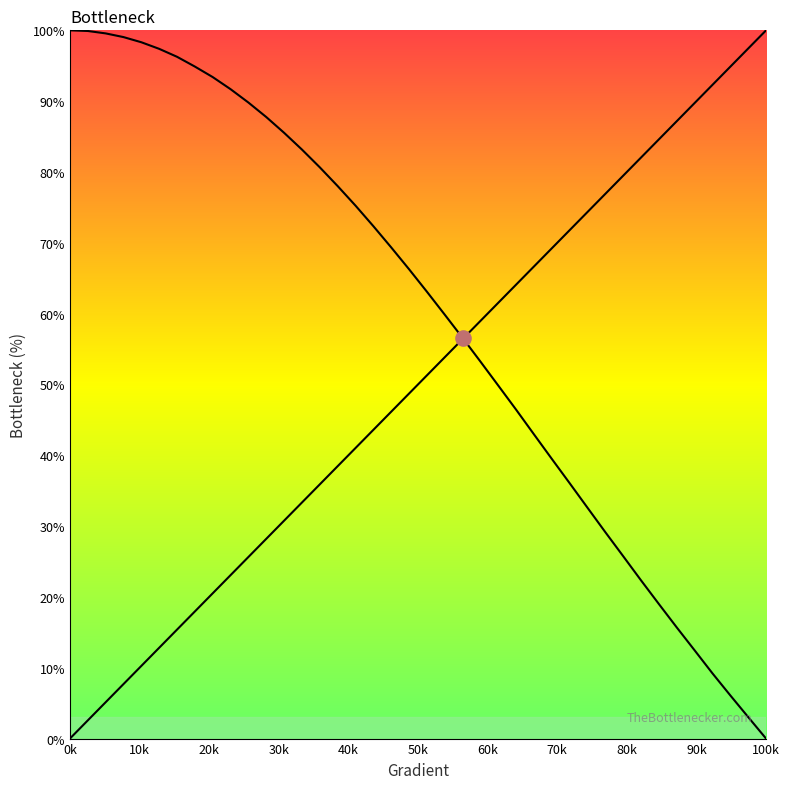

Which series contains the highest Y value?

NMR_signal(mean)